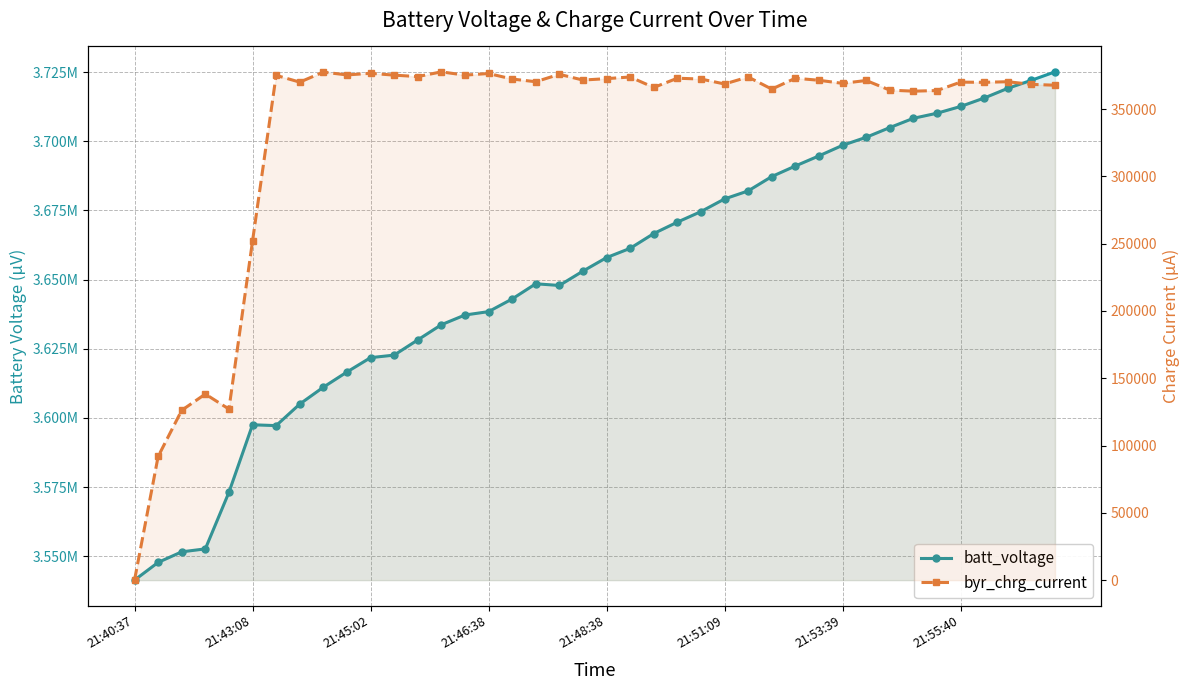

Reading right to left, transcribe all the data shown in this chart.

batt_voltage: 3725106	3722054	3719155	3715646	3712594	3710152	3708321	3704964	3701455	3698556	3694741	3691079	3687264	3682076	3679177	3674600	3670785	3666665	3661325	3657968	3653085	3647897	3648507	3643014	3638437	3637216	3633706	3628213	3622720	3621805	3616617	3611123	3605020	3597238	3597543	3573129	3552683	3551615	3547800	3541391
byr_chrg_current: 367734	368345	370328	369870	370023	363767	363309	364072	371244	369107	371396	372922	364835	373838	368650	372312	372922	366056	373838	372617	371549	375821	370328	372312	376432	375211	377652	374143	375211	376584	375364	377500	370023	375058	251921	127104	138243	126189	91857	22